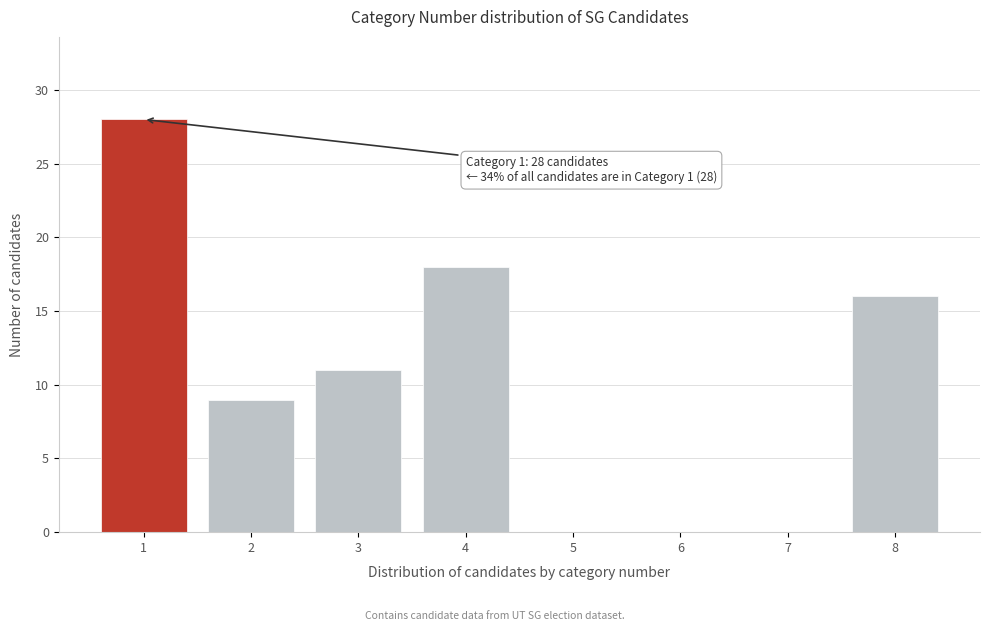

Which range on the x-axis has the tallest bar?

0.5 to 1.5